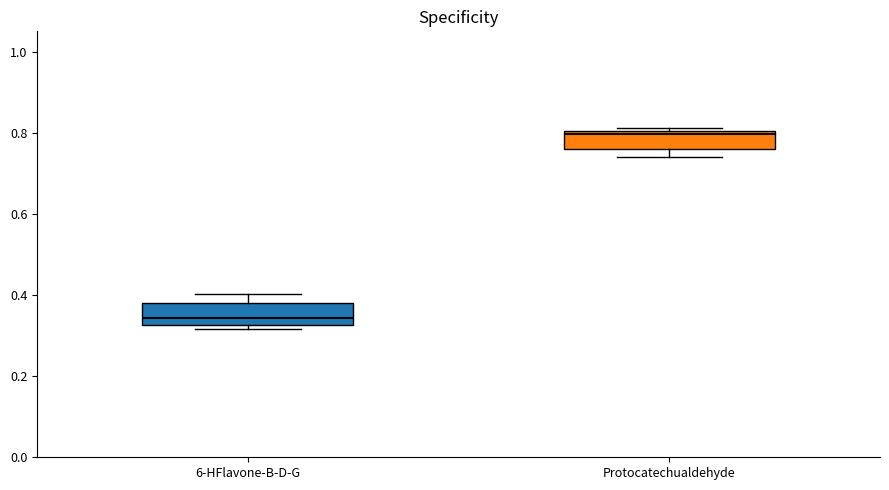

Reading left to right, transcribe this box plot: for each box, give where its median line is, the range the box spans, and where its two whiskers end, as read against the y-axis. The values are not printed on the chart, so give them approximately, as read against the axis.

6-HFlavone-B-D-G: median 0.34, box 0.32 to 0.38, whiskers 0.32 (just below the box's lower edge) to 0.40
Protocatechualdehyde: median 0.80 (just below the box's upper edge), box 0.76 to 0.80, whiskers 0.74 to 0.82